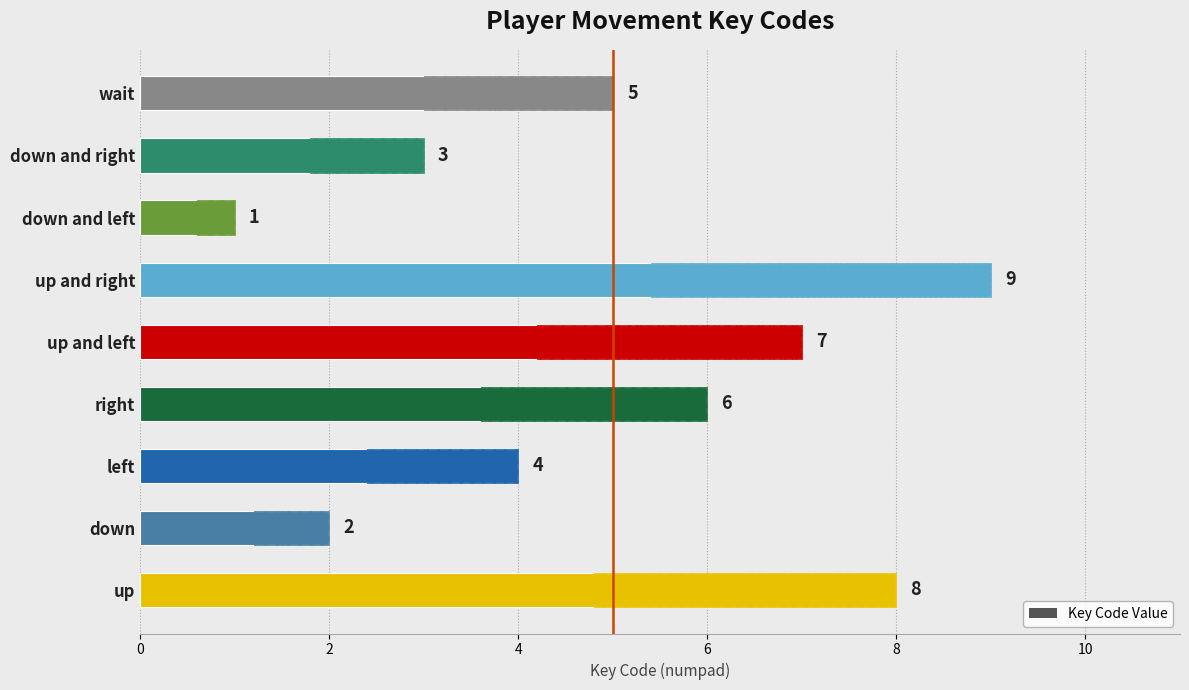

What is the smallest value displayed?

1